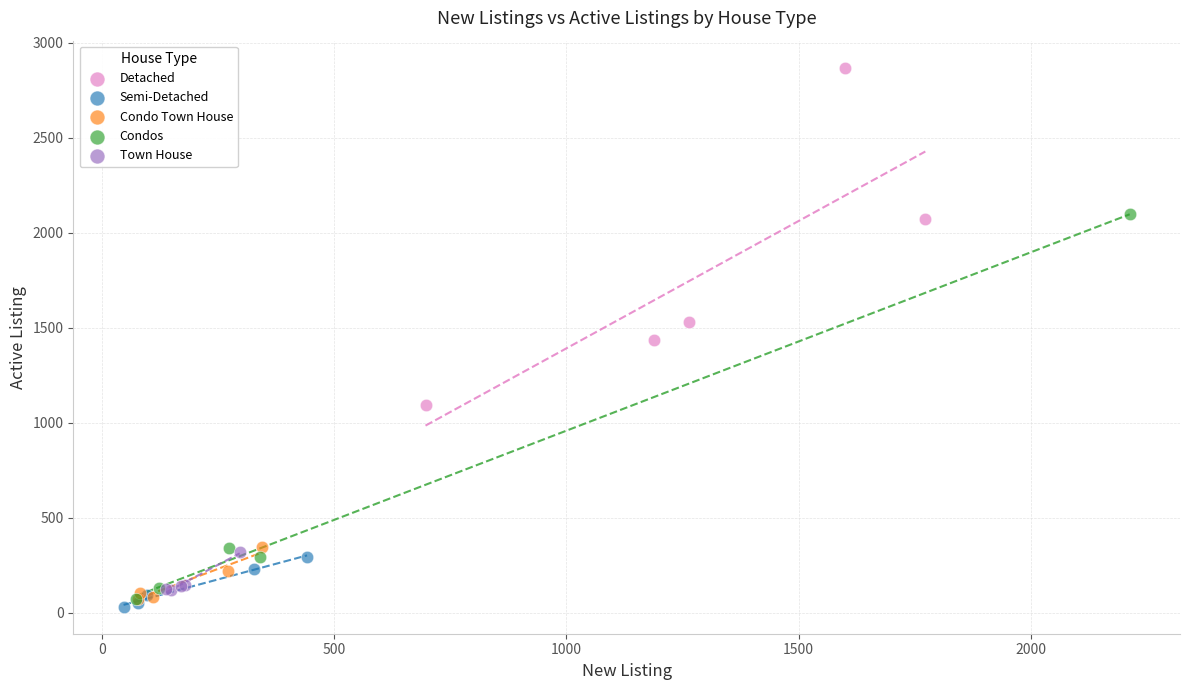

Which series contains the highest Y value?

Detached